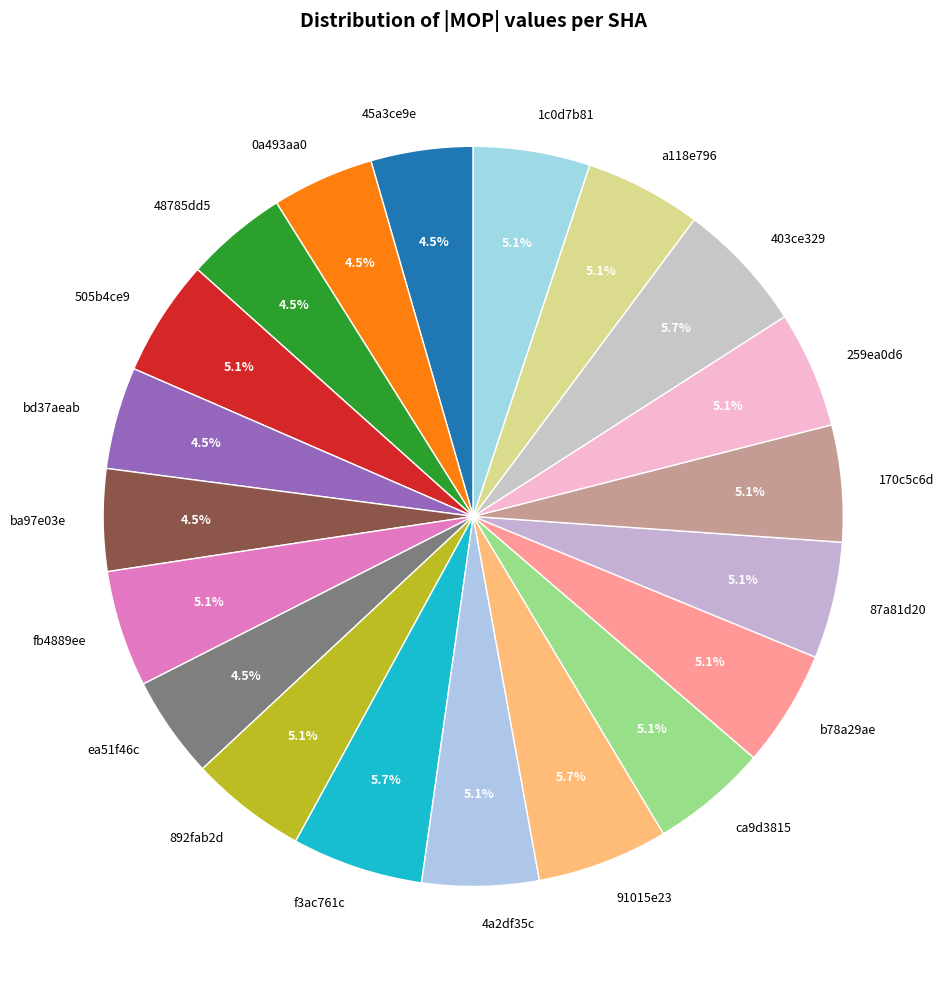

Count the number of slices in the pie.

20